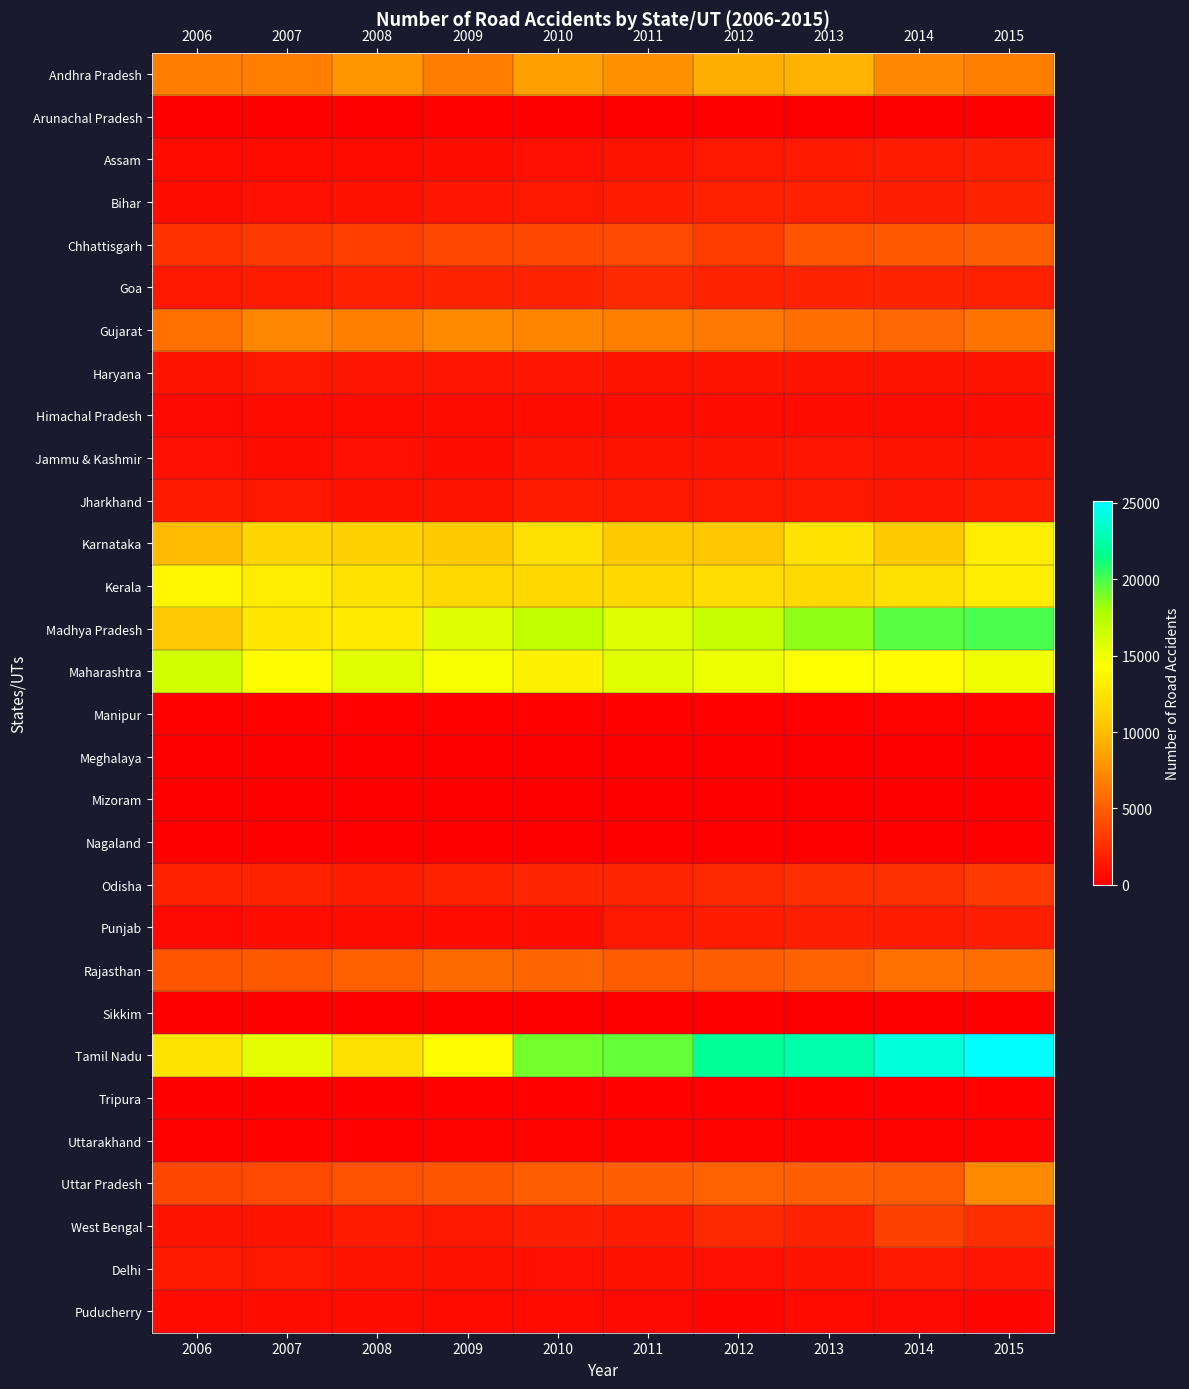

Reading left to right, what are all the values shown in this chart?

Andhra Pradesh: 2006=6635	2007=6699	2008=7896	2009=6585	2010=8476	2011=7691	2012=9204	2013=9515	2014=7239	2015=6715
Arunachal Pradesh: 2006=40	2007=53	2008=51	2009=109	2010=57	2011=61	2012=40	2013=84	2014=34	2015=50
Assam: 2006=678	2007=646	2008=619	2009=855	2010=957	2011=1130	2012=1278	2013=1436	2014=1508	2015=1712
Bihar: 2006=802	2007=925	2008=1009	2009=1234	2010=1286	2011=1647	2012=1803	2013=1862	2014=1750	2015=1869
Chhattisgarh: 2006=2694	2007=3222	2008=3346	2009=3863	2010=3887	2011=4003	2012=3325	2013=4551	2014=4787	2015=5099
Goa: 2006=1301	2007=1488	2008=1816	2009=1896	2010=1899	2011=2237	2012=1884	2013=1911	2014=1907	2015=1857
Gujarat: 2006=5912	2007=7116	2008=6854	2009=7351	2010=7043	2011=6770	2012=6431	2013=5825	2014=5562	2015=6196
Haryana: 2006=1148	2007=1322	2008=1225	2009=1255	2010=1180	2011=1172	2012=1084	2013=1113	2014=1131	2015=1178
Himachal Pradesh: 2006=502	2007=614	2008=603	2009=736	2010=837	2011=756	2012=697	2013=752	2014=814	2015=742
Jammu & Kashmir: 2006=912	2007=812	2008=919	2009=762	2010=1139	2011=1142	2012=1144	2013=1214	2014=1101	2015=1098
Jharkhand: 2006=1441	2007=1286	2008=1024	2009=1092	2010=1489	2011=1318	2012=1341	2013=1294	2014=1190	2015=1496
Karnataka: 2006=9990	2007=11487	2008=11118	2009=10731	2010=12133	2011=10780	2012=10588	2013=12356	2014=10752	2015=13155
Kerala: 2006=13684	2007=13141	2008=12327	2009=11727	2010=11643	2011=11685	2012=12019	2013=11701	2014=12113	2015=13093
Madhya Pradesh: 2006=10664	2007=12690	2008=12893	2009=15659	2010=17071	2011=15742	2012=16693	2013=18535	2014=19688	2015=19968
Maharashtra: 2006=16218	2007=14212	2008=15602	2009=14579	2010=13532	2011=15560	2012=15111	2013=14321	2014=14089	2015=15005
Manipur: 2006=141	2007=123	2008=145	2009=127	2010=162	2011=192	2012=175	2013=163	2014=201	2015=225
Meghalaya: 2006=58	2007=33	2008=33	2009=40	2010=57	2011=21	2012=31	2013=35	2014=45	2015=76
Mizoram: 2006=19	2007=4	2008=16	2009=24	2010=27	2011=16	2012=27	2013=33	2014=32	2015=17
Nagaland: 2006=55	2007=4	2008=6	2009=0	2010=2	2011=3	2012=6	2013=12	2014=56	2015=8
Odisha: 2006=1850	2007=1871	2008=1617	2009=1855	2010=1982	2011=1969	2012=2191	2013=2459	2014=2637	2015=3139
Punjab: 2006=525	2007=743	2008=706	2009=613	2010=830	2011=1327	2012=1498	2013=1694	2014=1598	2015=1745
Rajasthan: 2006=4467	2007=4740	2008=5150	2009=5649	2010=5405	2011=4891	2012=4968	2013=5249	2014=5955	2015=5865
Sikkim: 2006=18	2007=13	2008=15	2009=0	2010=0	2011=0	2012=4	2013=8	2014=31	2015=10
Tamil Nadu: 2006=12537	2007=15370	2008=12276	2009=14077	2010=19086	2011=19358	2012=21947	2013=22496	2014=24008	2015=25142
Tripura: 2006=36	2007=90	2008=79	2009=114	2010=130	2011=113	2012=151	2013=163	2014=142	2015=116
Uttarakhand: 2006=152	2007=189	2008=187	2009=207	2010=260	2011=197	2012=219	2013=205	2014=231	2015=264
Uttar Pradesh: 2006=3762	2007=3935	2008=4347	2009=4639	2010=4917	2011=5049	2012=5252	2013=5058	2014=4899	2015=7330
West Bengal: 2006=1128	2007=1144	2008=1497	2009=1365	2010=1709	2011=1533	2012=2254	2013=1944	2014=3514	2015=2550
Delhi: 2006=1404	2007=1288	2008=1157	2009=1017	2010=979	2011=1004	2012=956	2013=1099	2014=1305	2015=1225
Puducherry: 2006=623	2007=788	2008=741	2009=647	2010=593	2011=536	2012=444	2013=630	2014=533	2015=475